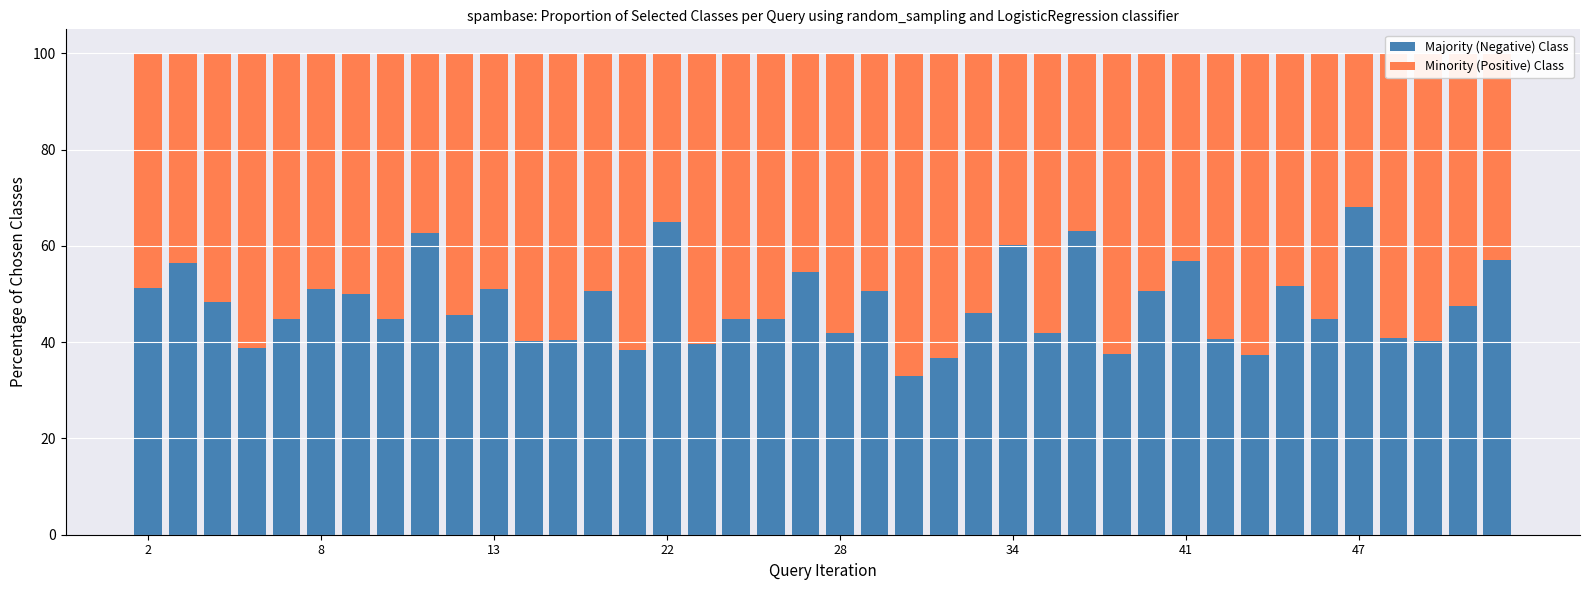

What is the difference between the maximum and minimum values in the Majority (Negative) Class series?

35.1